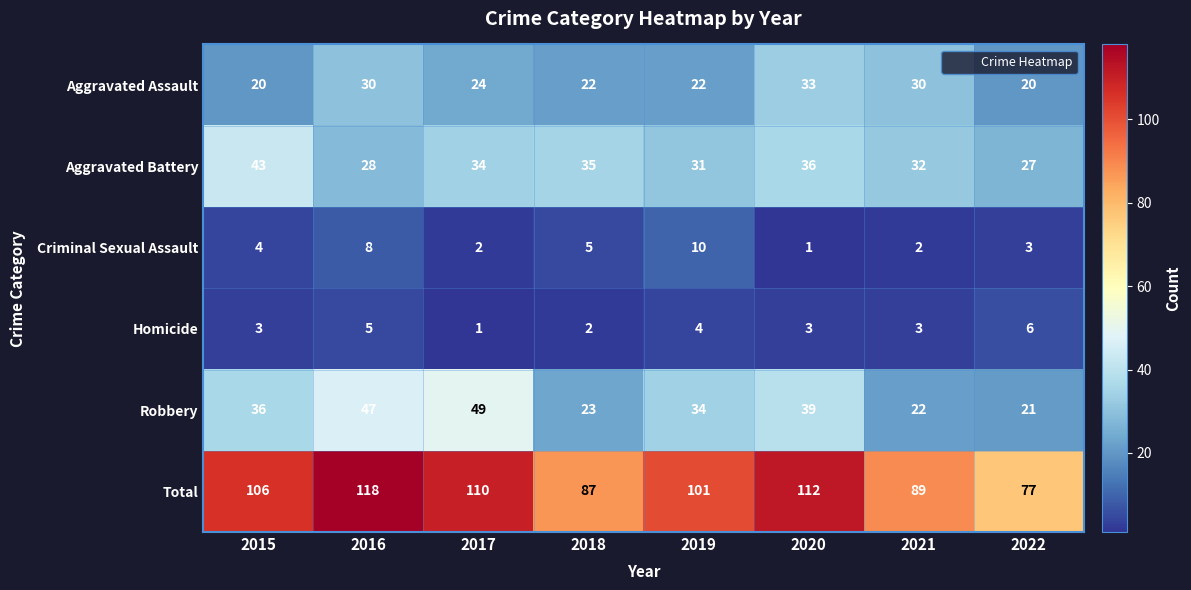

What is the maximum value shown in the chart?

118